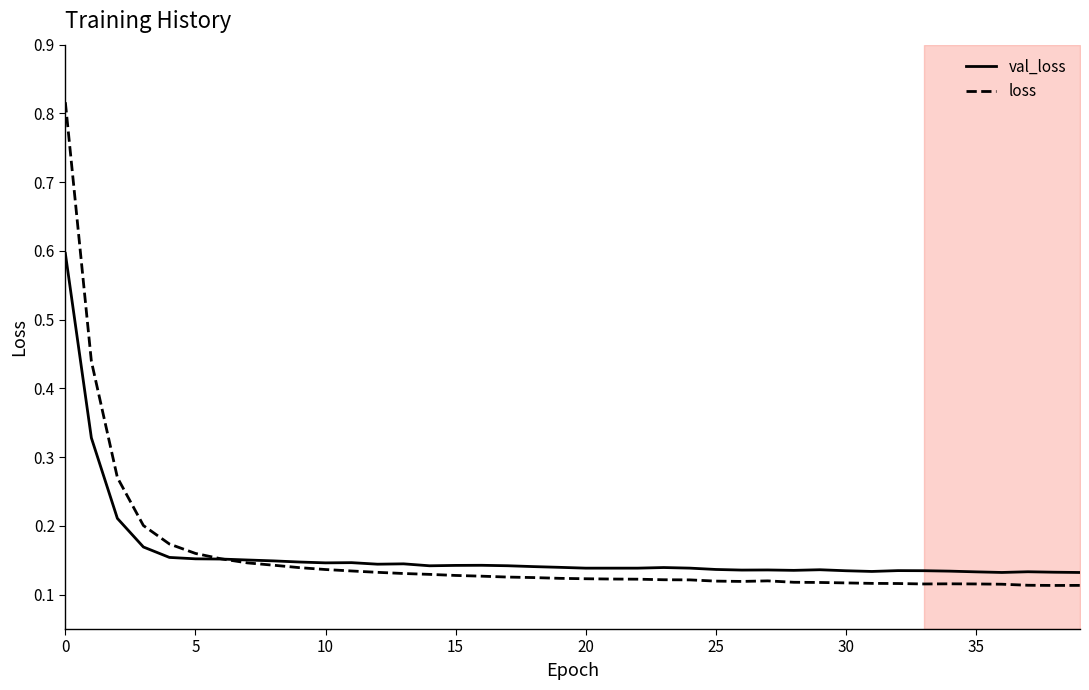

Which series has the largest total across all categories?

val_loss